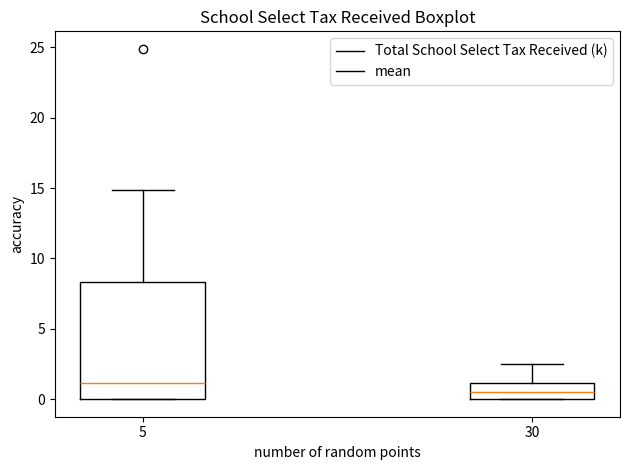

Where does the upper whisker of the box at x = 5 end on the y-axis? The values are not printed on the chart, so give them approximately, as read against the axis.

15.0